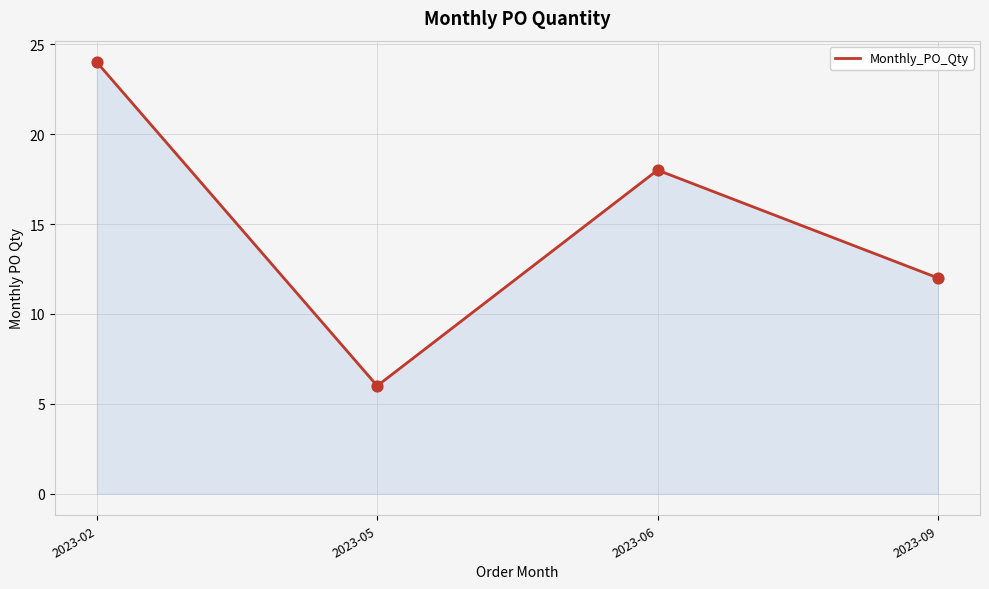

What is the change in value from 2023-02 to 2023-09?

-12